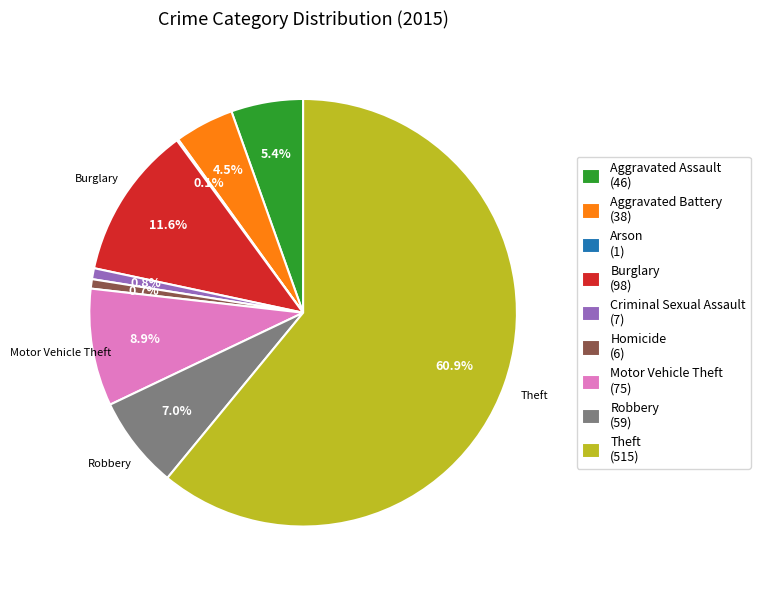

Does Homicide represent more than half of the total?

No